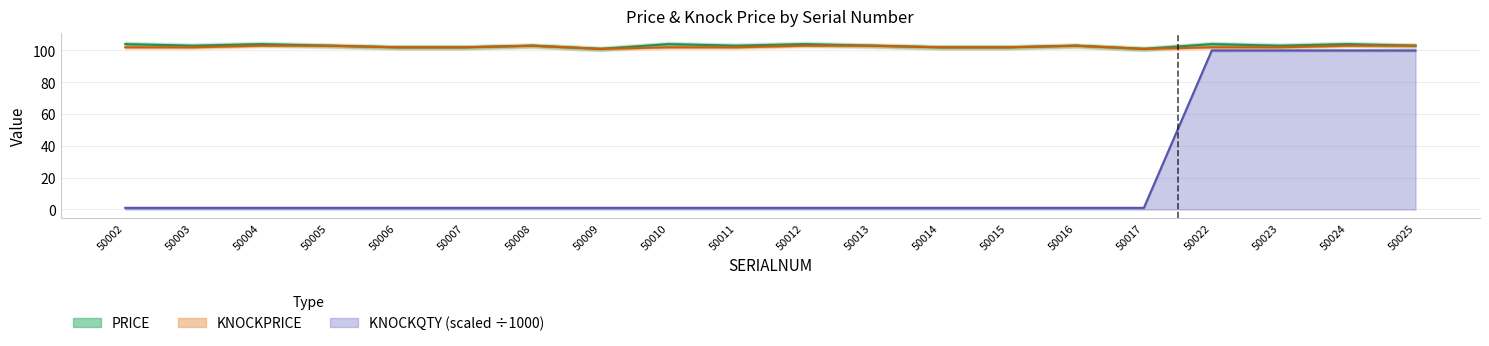

Where is PRICE nearest to the value 102?

50006